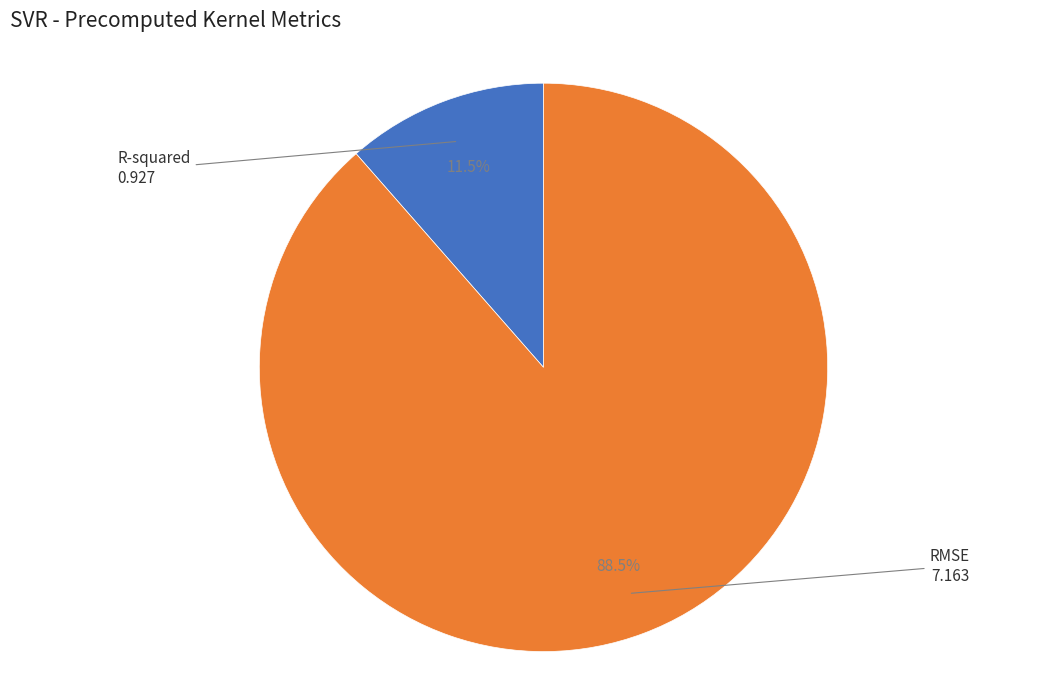

To the nearest percent, what is the difference between the RMSE and R-squared slice percentages?

77%